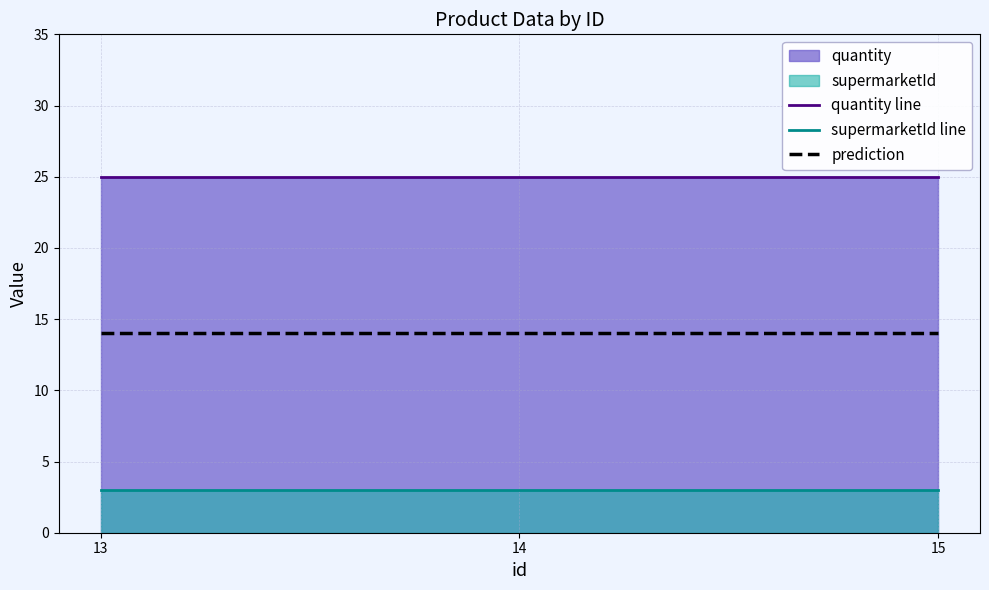

Rank the categories by quantity line value from highest to lowest.

13, 14, 15